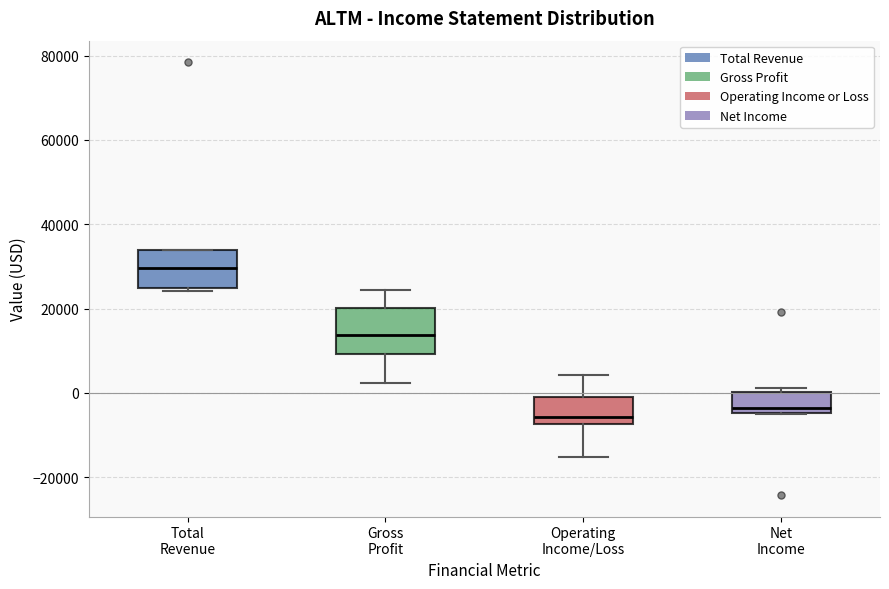

Reading left to right, read every box against the y-axis: the position of its median line, the range the box covers, and the ends of its whiskers. The values are not printed on the chart, so give them approximately, as read against the axis.

Total Revenue: median 30000, box 24000 to 34000, whiskers 24000 (just below the box's lower edge) to 34000
Gross Profit: median 14000, box 10000 to 20000, whiskers 2000 to 24000
Operating Income/Loss: median -6000, box -8000 to -2000, whiskers -16000 to 4000
Net Income: median -4000 (just above the box's lower edge), box -4000 to 0, whiskers -4000 to 2000